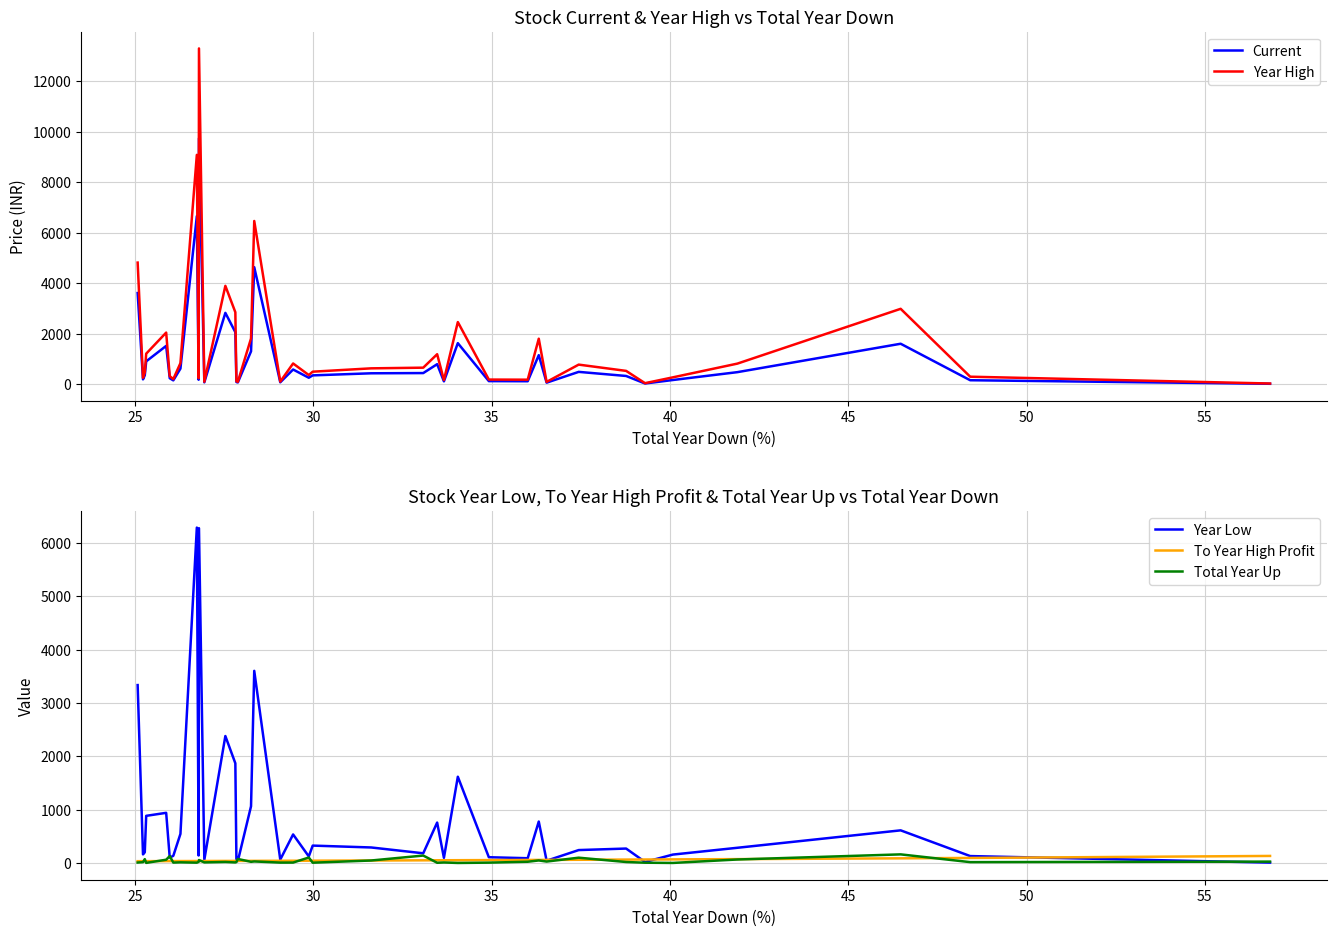

What is the minimum value for Year Low?

6.6